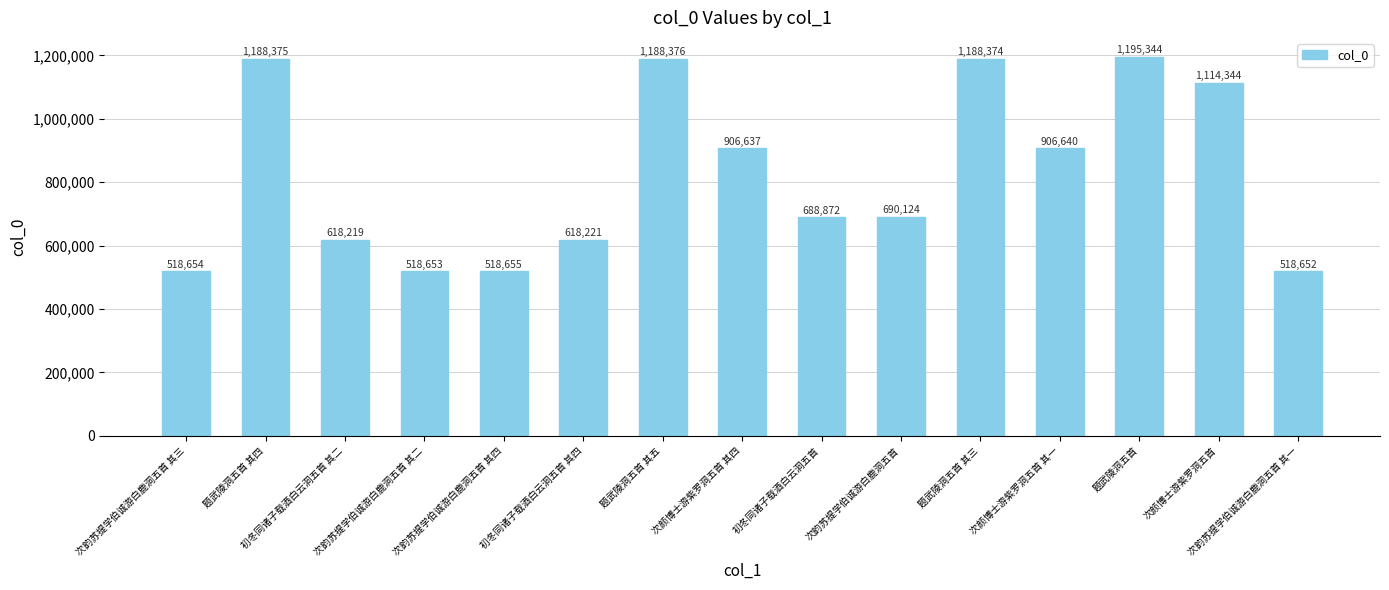

List the labels in order of value, smallest first.

次韵苏提学伯诚游白鹿洞五首 其一, 次韵苏提学伯诚游白鹿洞五首 其二, 次韵苏提学伯诚游白鹿洞五首 其三, 次韵苏提学伯诚游白鹿洞五首 其四, 初冬同诸子载酒白云洞五首 其二, 初冬同诸子载酒白云洞五首 其四, 初冬同诸子载酒白云洞五首, 次韵苏提学伯诚游白鹿洞五首, 次颜博士游紫罗洞五首 其四, 次颜博士游紫罗洞五首 其一, 次颜博士游紫罗洞五首, 题武陵洞五首 其三, 题武陵洞五首 其四, 题武陵洞五首 其五, 题武陵洞五首